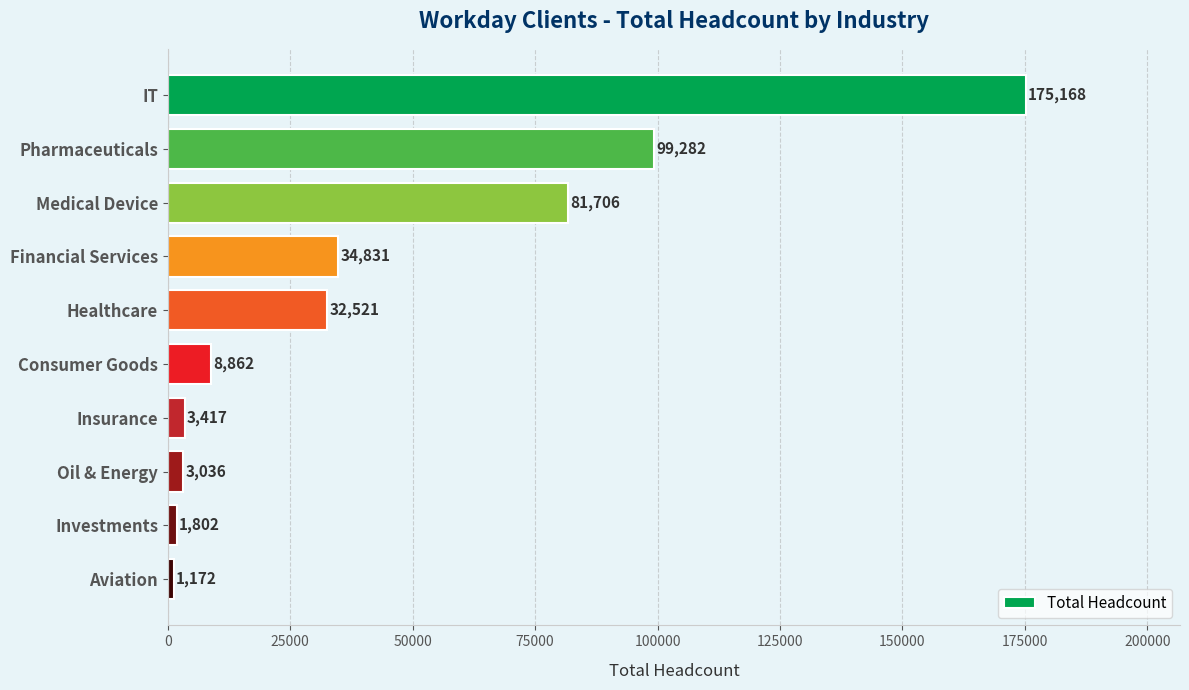

Approximately how many times larger is the value at Financial Services compared to Consumer Goods?

3.9